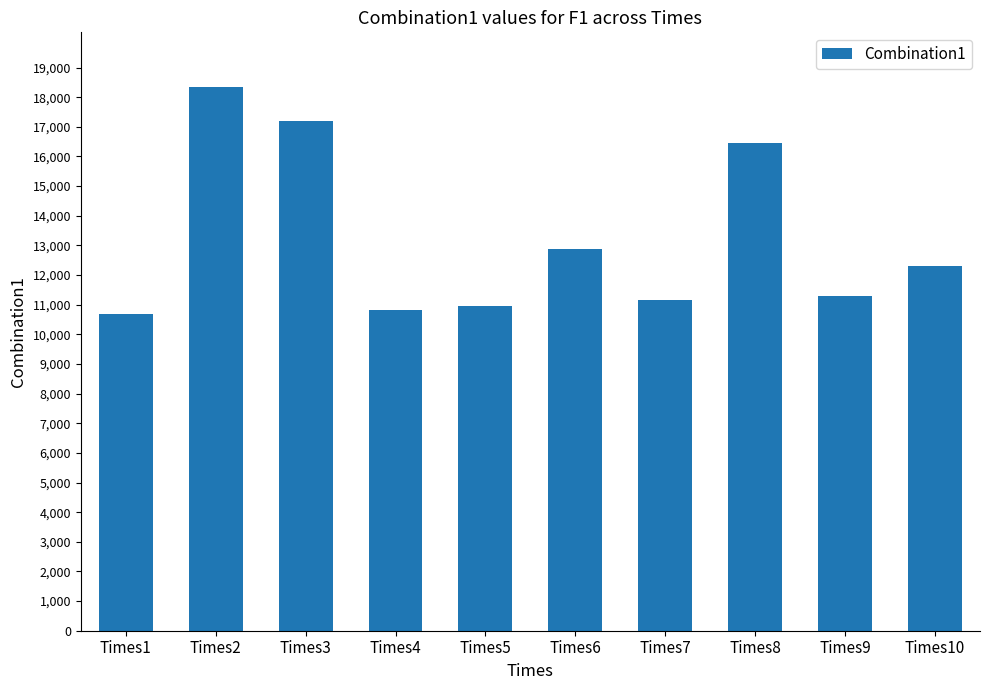

What is the maximum value shown in the chart?

18353.0